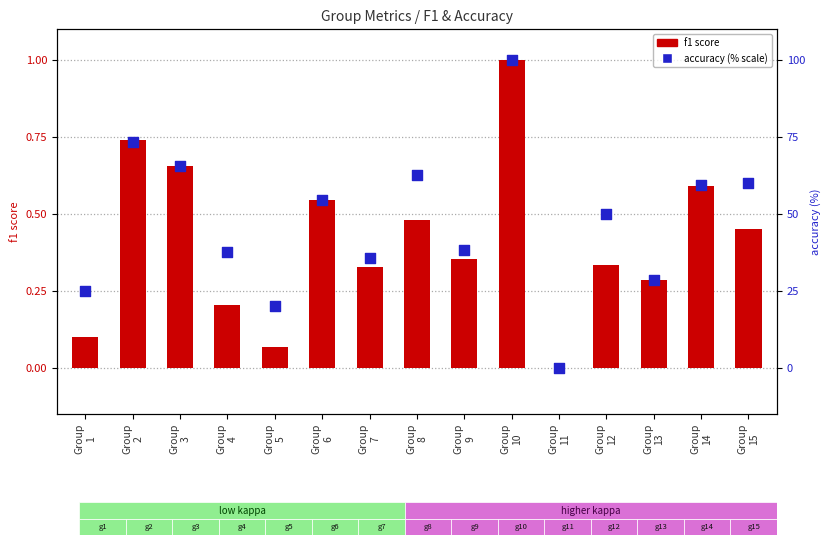

Which series reaches the maximum Y coordinate?

accuracy (% scale)